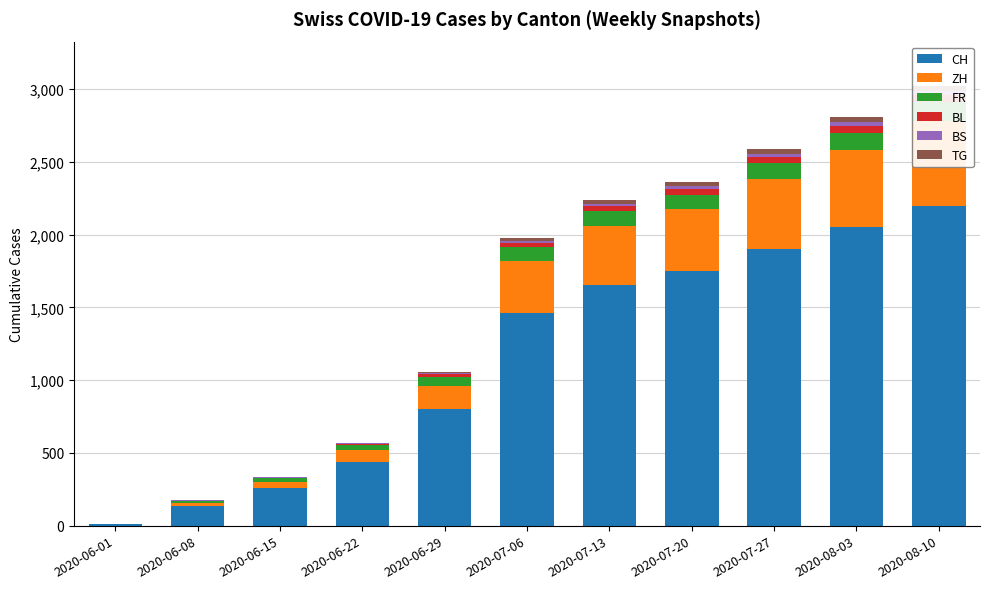

What is the sum of the FR values at 2020-07-27 and 2020-07-06?

204